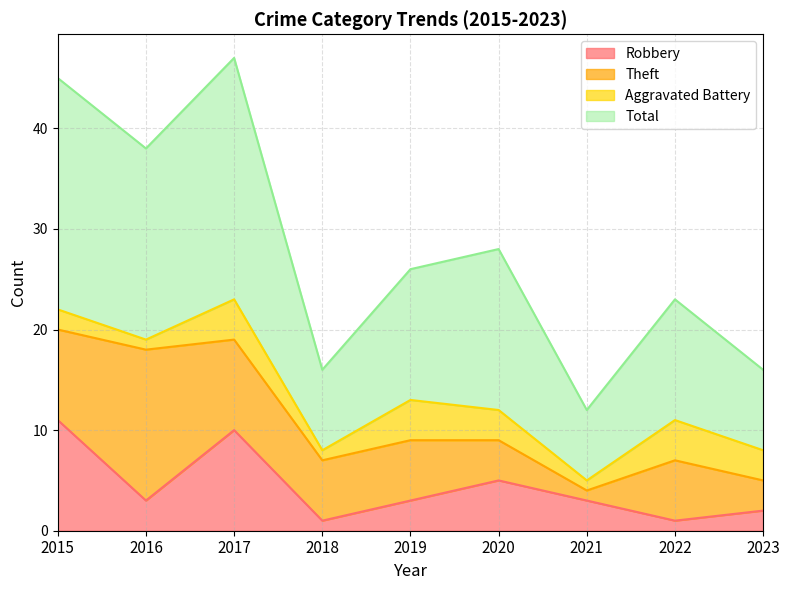

True or false: Total and Robbery intersect in this chart.

False